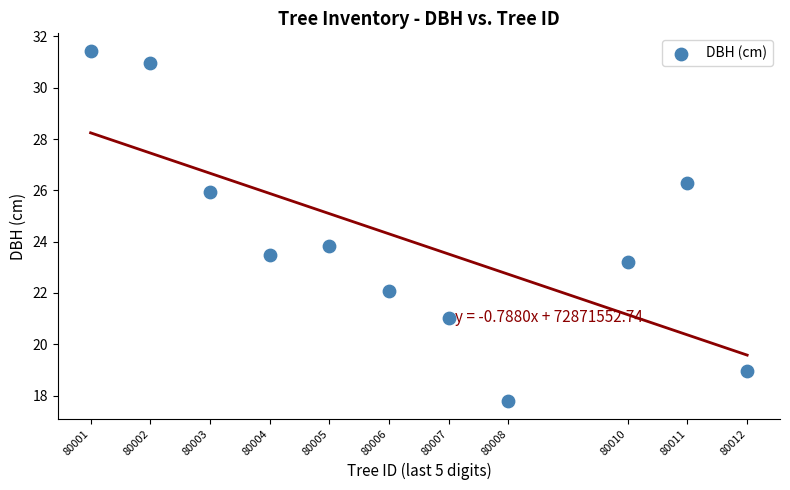

What is the range of Y values (max minus min)?

13.7